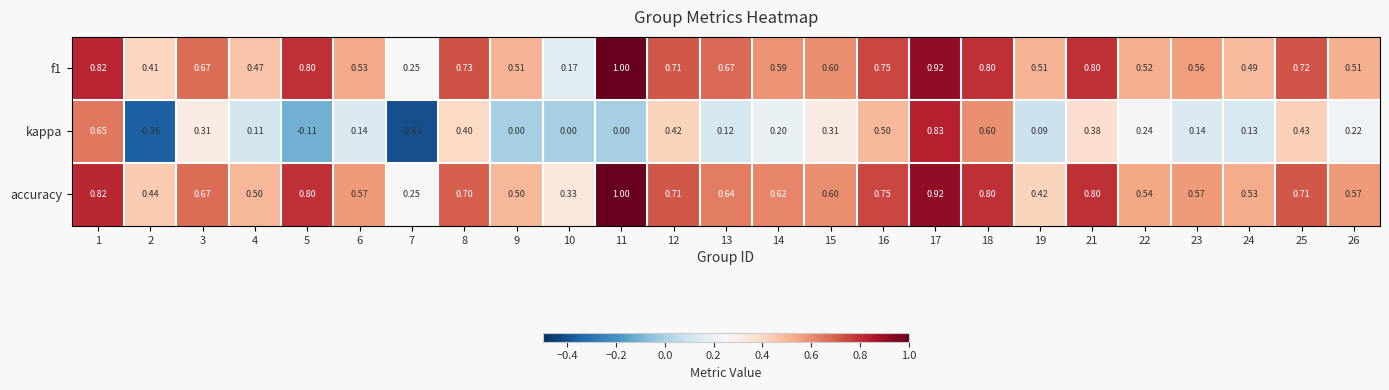

Which series has the largest total across all categories?

accuracy